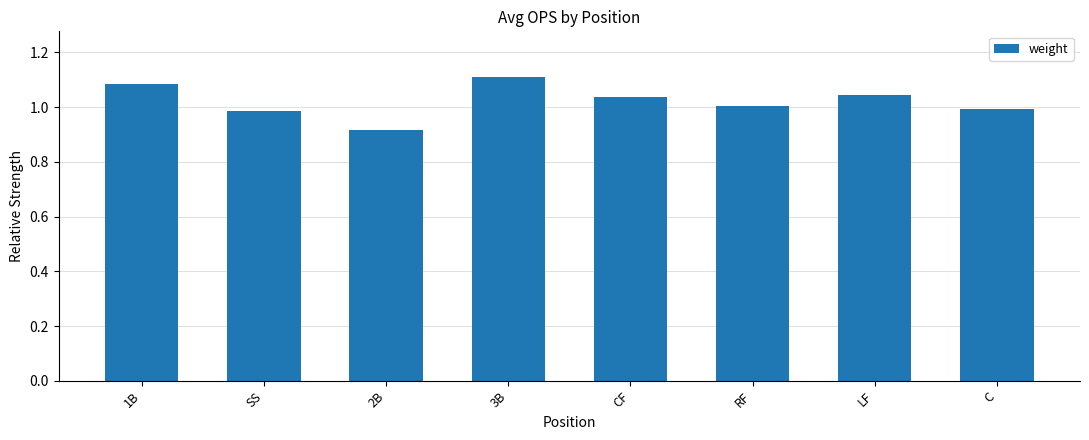

What is the label of the 4th bar from the right?

CF